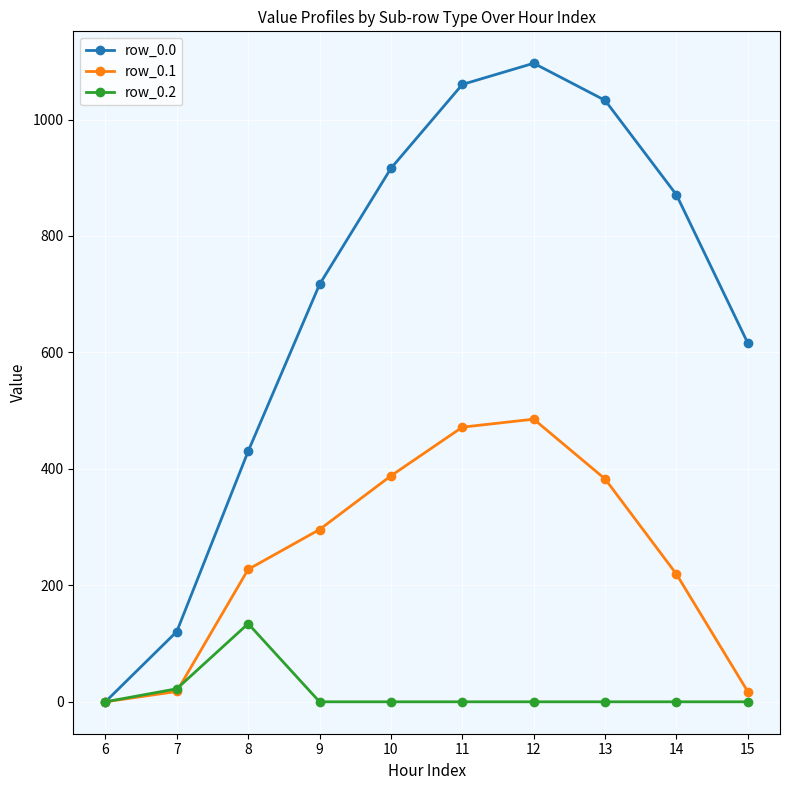

How many interior local peaks does the row_0.0 series have?

1